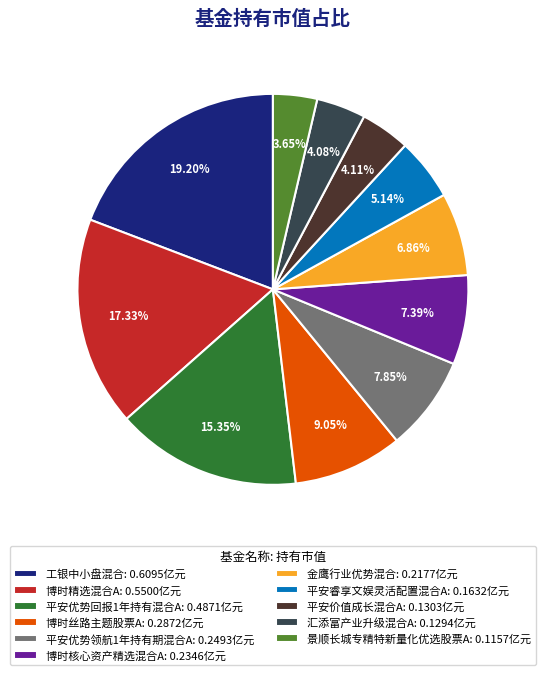

Does 博时核心资产精选混合A account for over 50% of the chart?

No